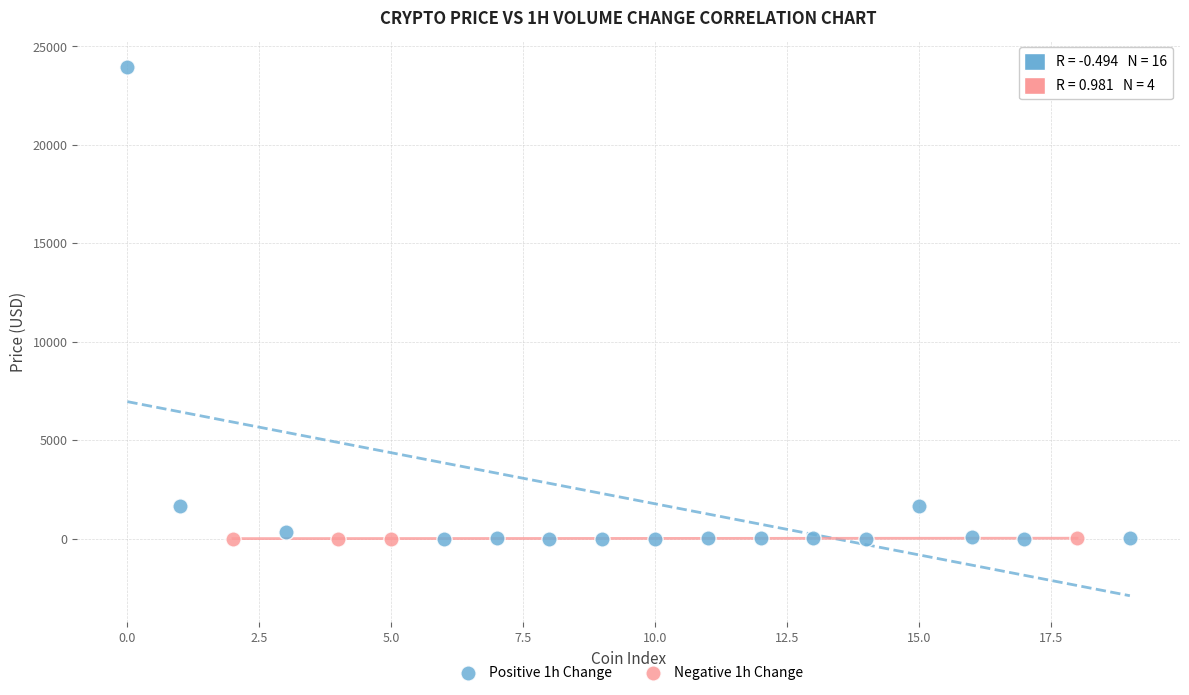

Which series reaches the maximum Y coordinate?

Positive 1h Change